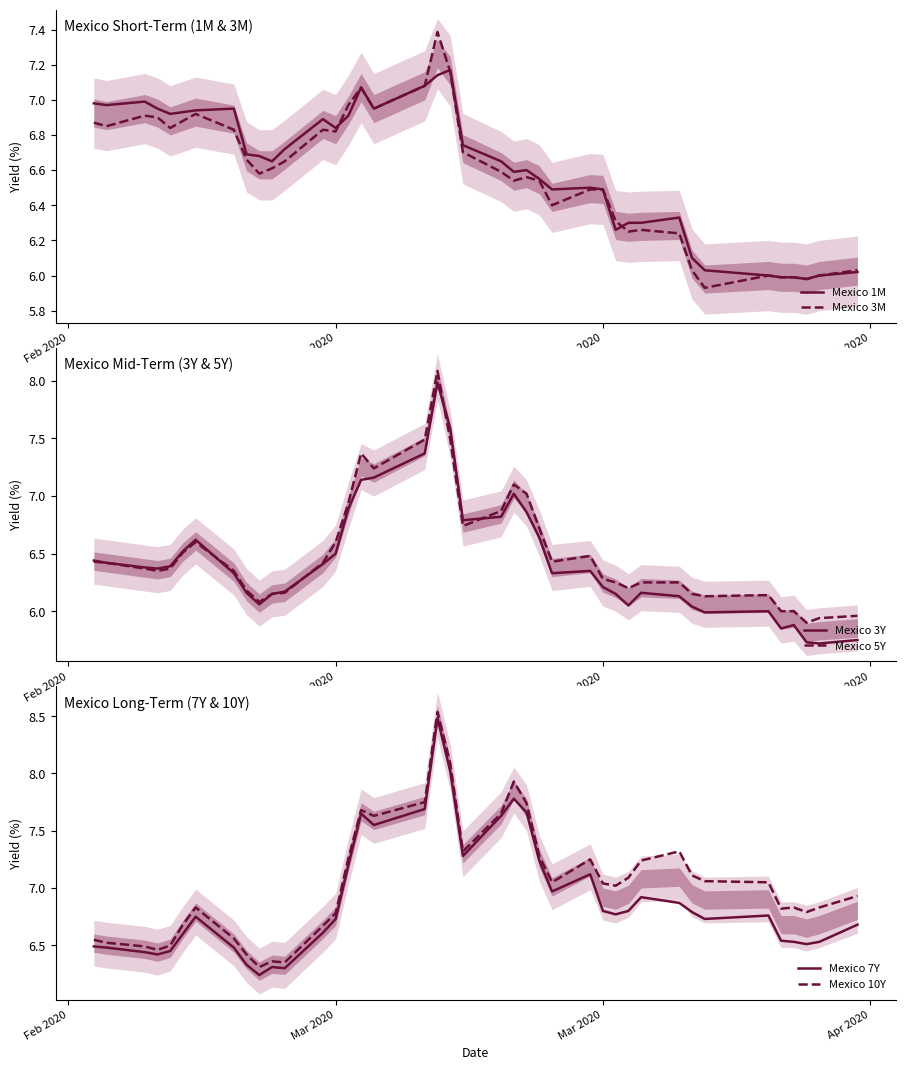

What is the sum of all Mexico 1M values?

264.3